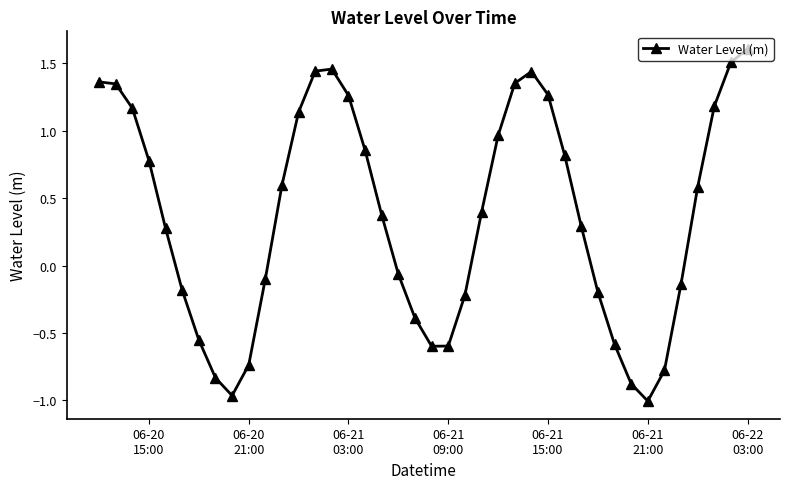

What is the greatest value displayed?

1.6